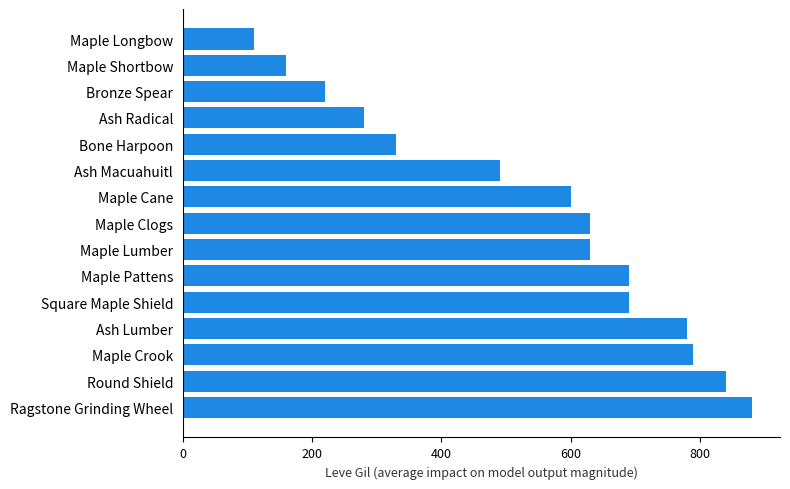

How many values are below 630?

7